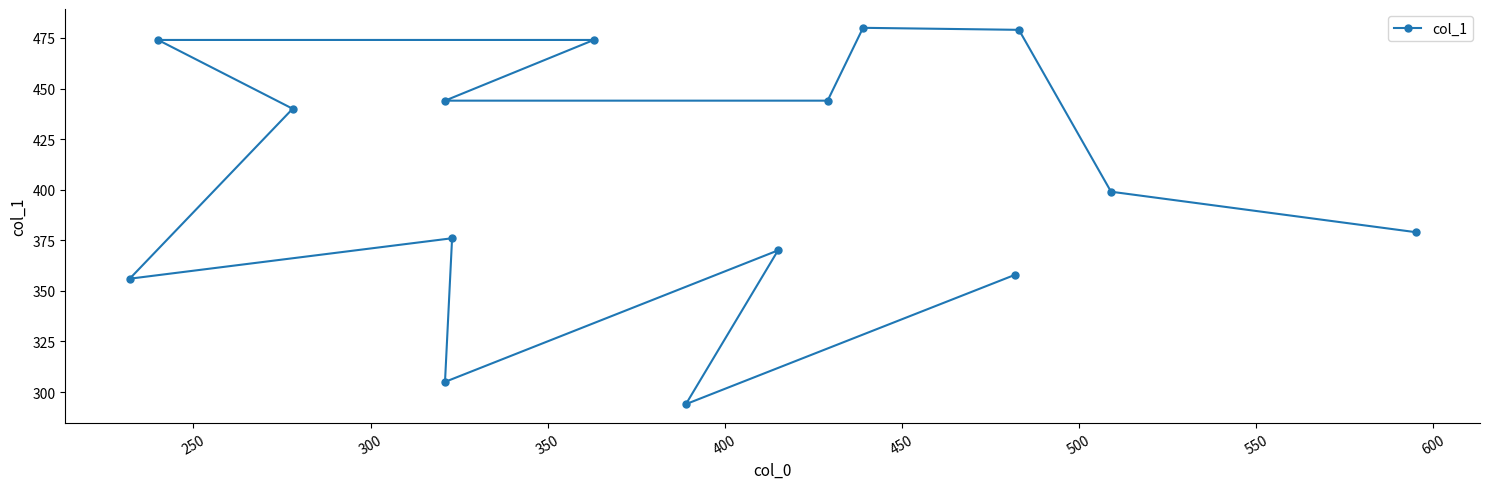

What is the smallest value displayed?

294